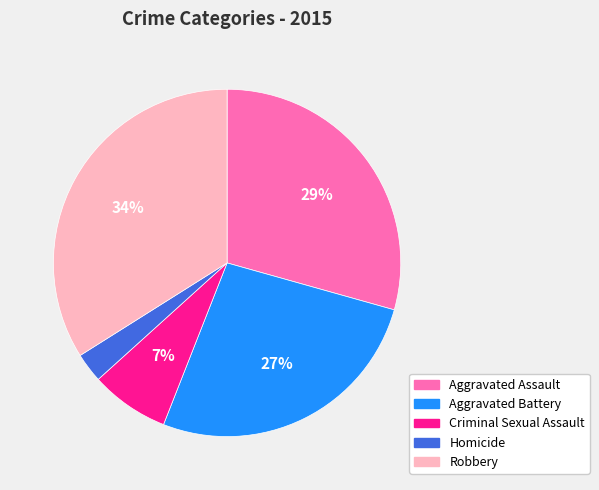

Is there any slice that represents more than half of the pie?

No